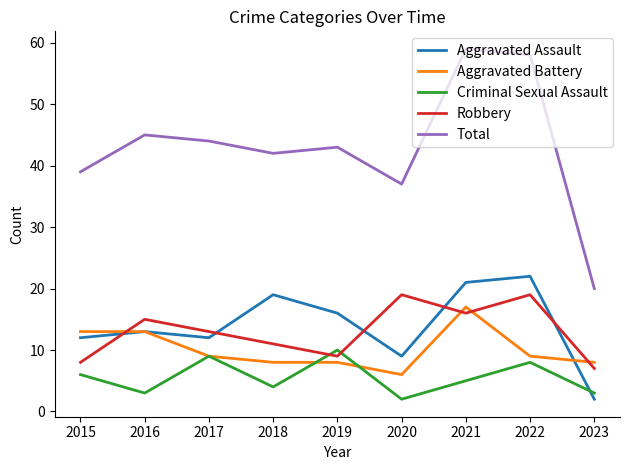

Reading left to right, transcribe all the data shown in this chart.

Aggravated Assault: 2015=12	2016=13	2017=12	2018=19	2019=16	2020=9	2021=21	2022=22	2023=2
Aggravated Battery: 2015=13	2016=13	2017=9	2018=8	2019=8	2020=6	2021=17	2022=9	2023=8
Criminal Sexual Assault: 2015=6	2016=3	2017=9	2018=4	2019=10	2020=2	2021=5	2022=8	2023=3
Robbery: 2015=8	2016=15	2017=13	2018=11	2019=9	2020=19	2021=16	2022=19	2023=7
Total: 2015=39	2016=45	2017=44	2018=42	2019=43	2020=37	2021=59	2022=58	2023=20